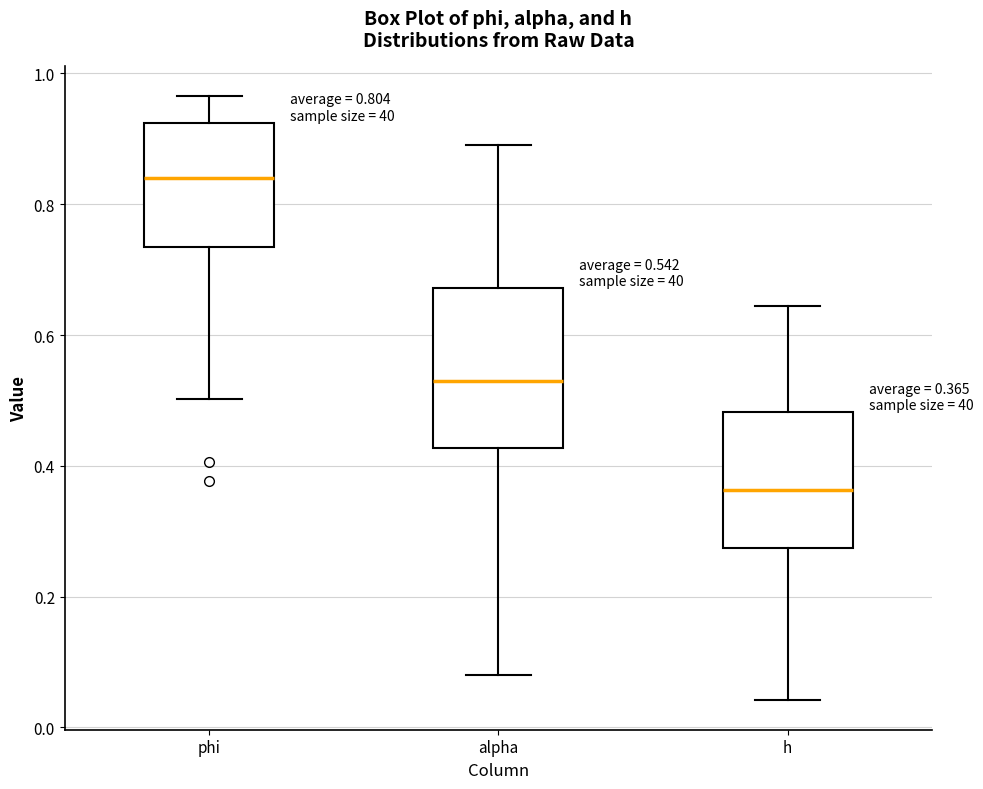

Which box has the highest median line?

phi